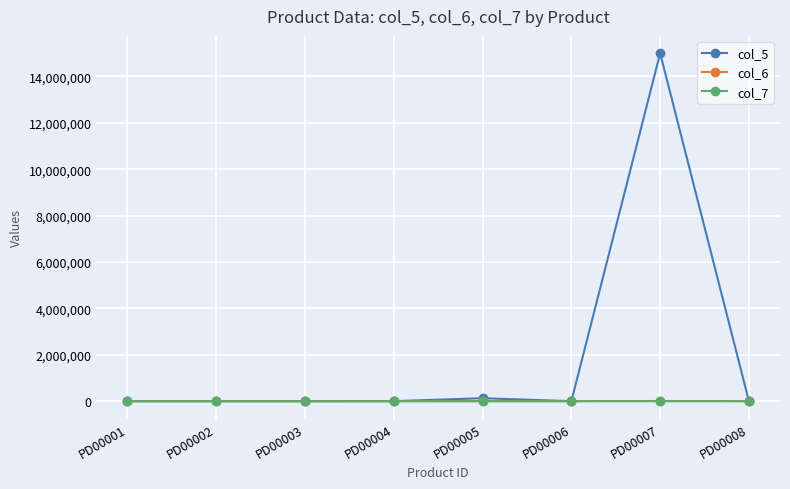

How many distinct data groups are displayed?

3